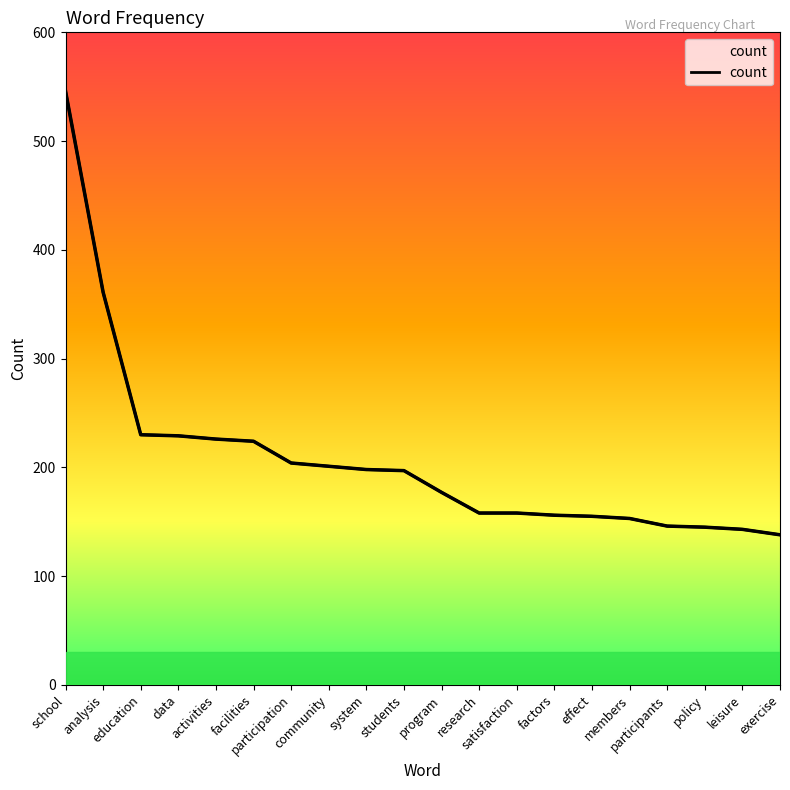

How many data points does each series have?

20